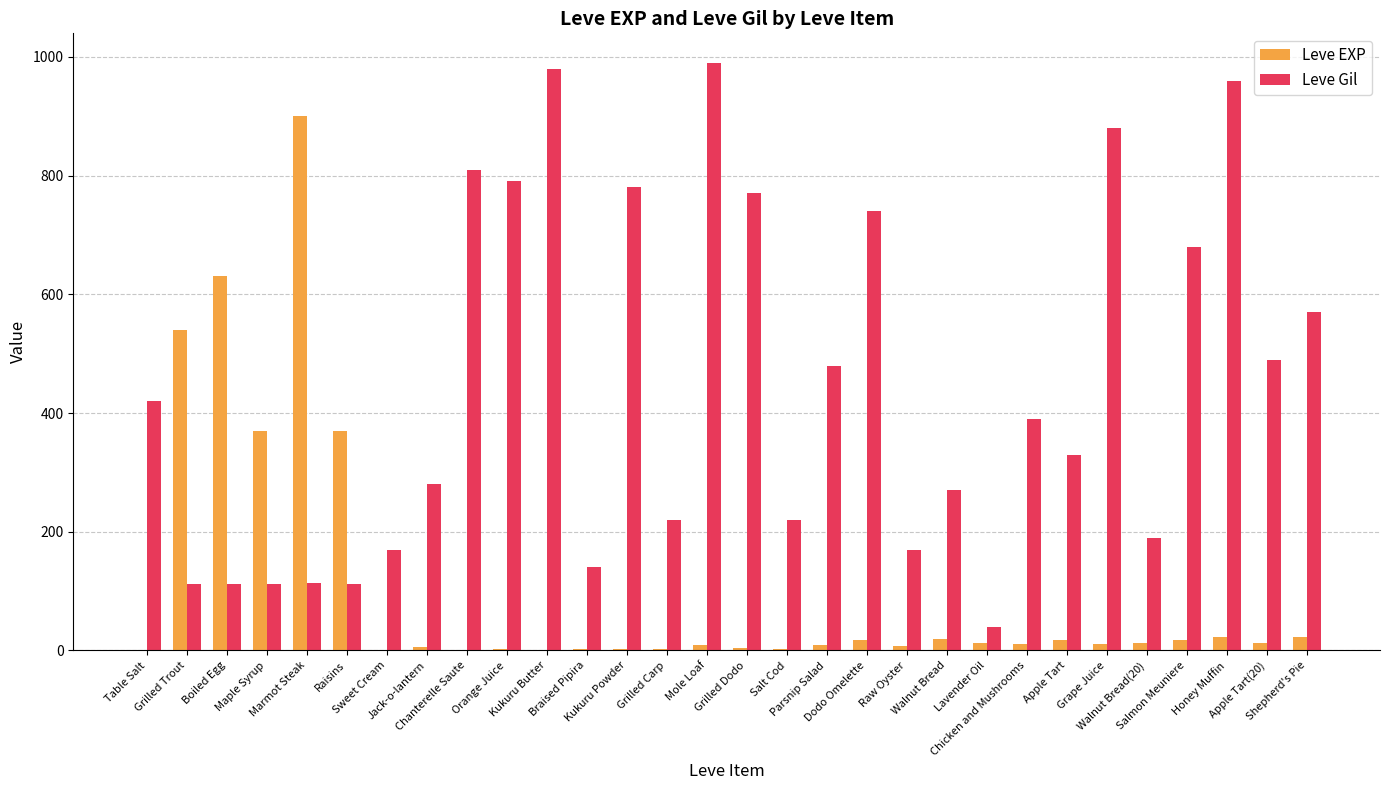

What is the maximum value for Leve EXP?

900